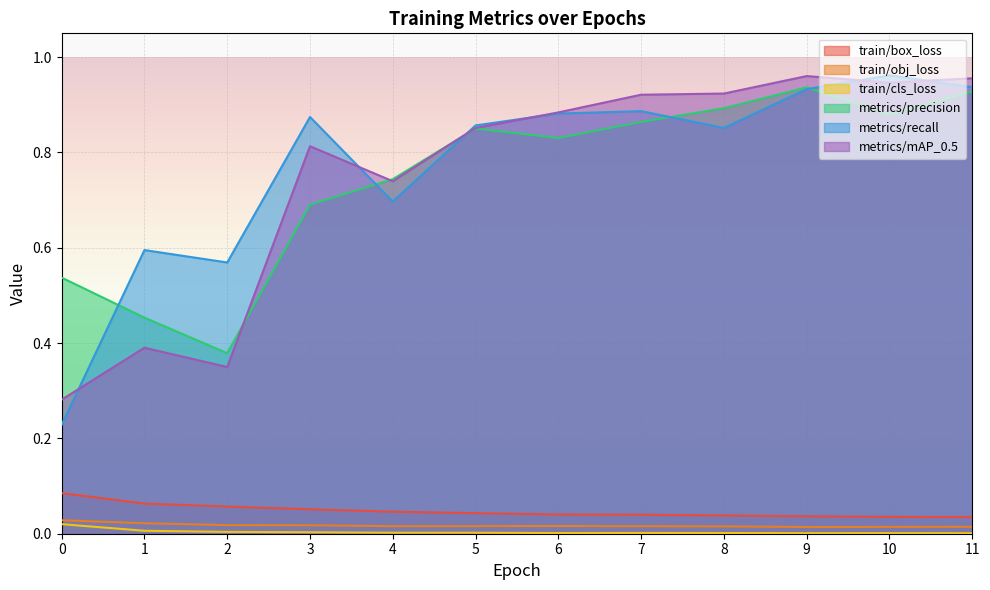

What is the spread (max minus min) of values at 3?

0.9